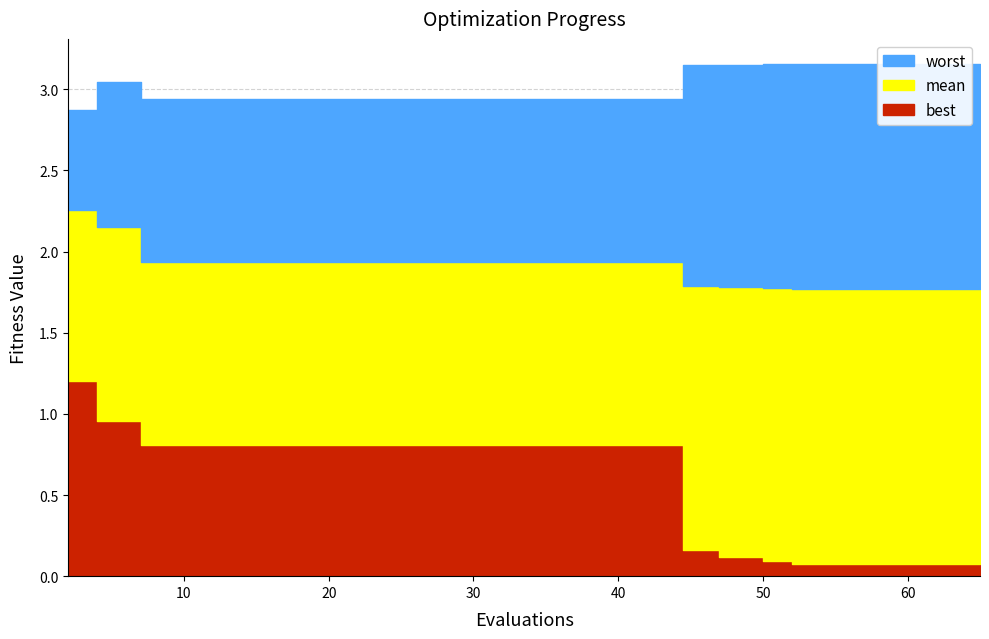

What is the difference between the maximum and second lowest values in the worst series?

0.2